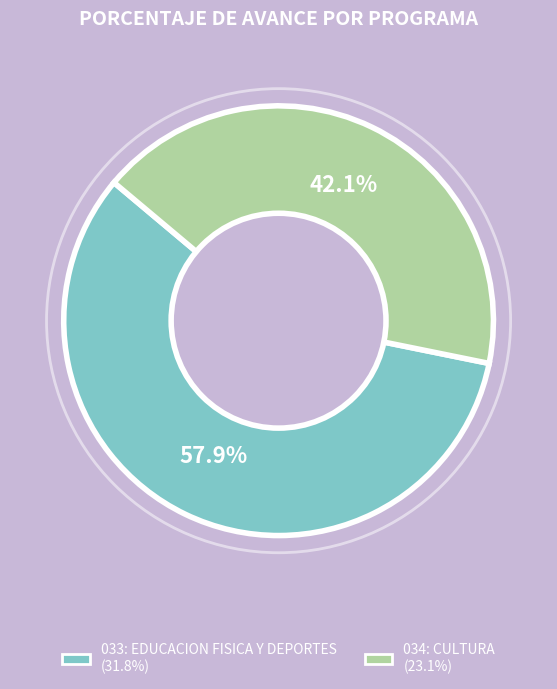

Between 033: EDUCACION FISICA Y DEPORTES and 034: CULTURA, which is larger?

033: EDUCACION FISICA Y DEPORTES